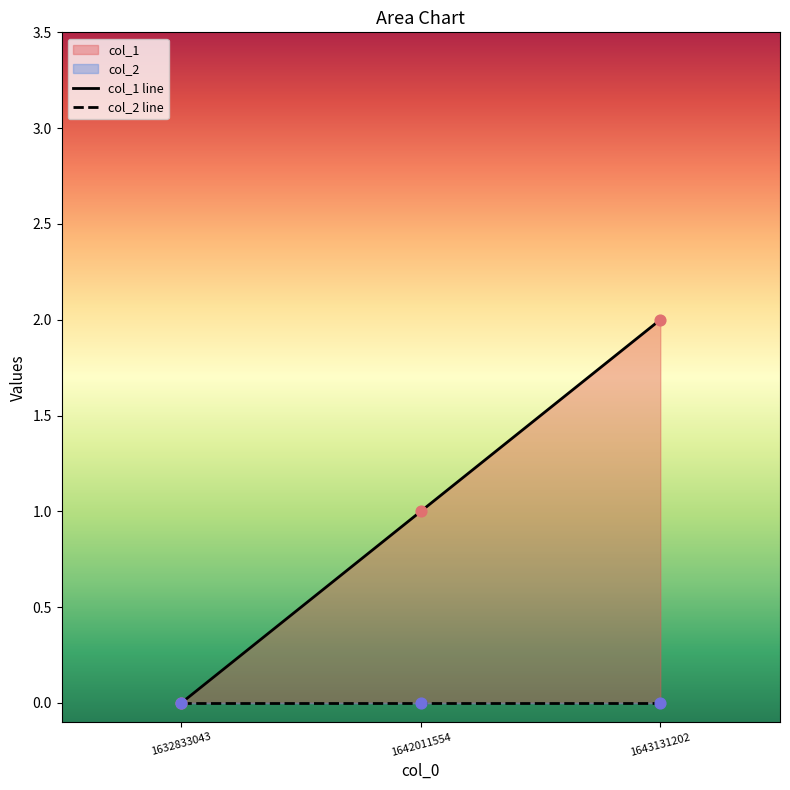

Between 1632833043 and 1643131202, which is larger?

1643131202